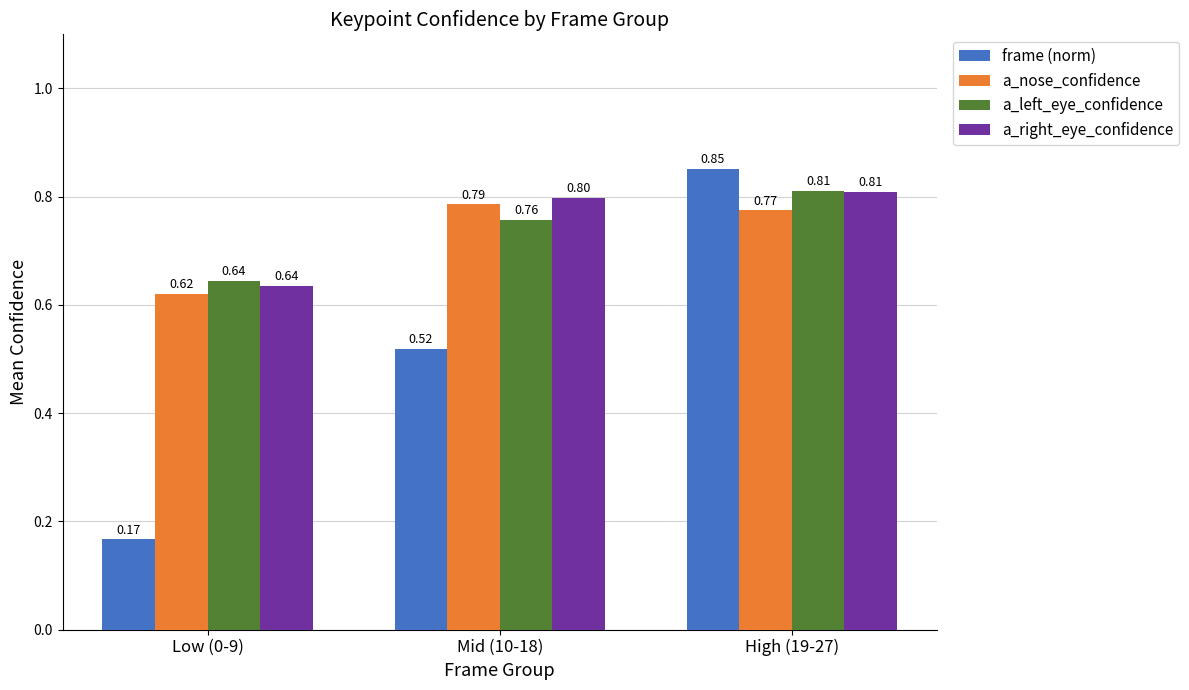

Rank the categories by a_right_eye_confidence value from highest to lowest.

High (19-27), Mid (10-18), Low (0-9)